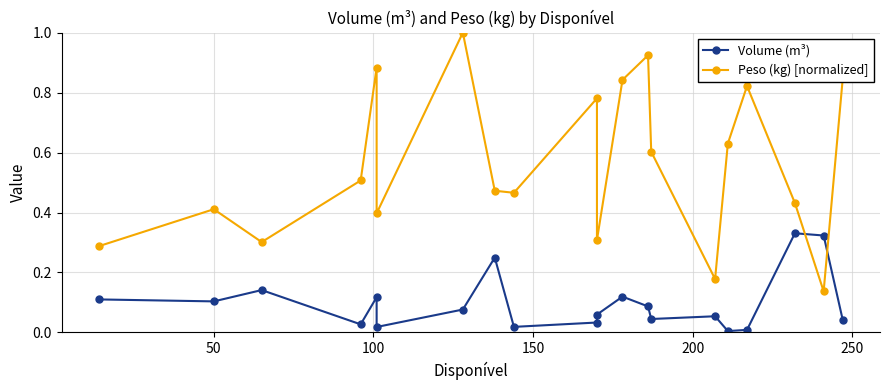

What is the sum of all Peso (kg) [normalized] values?

11.2